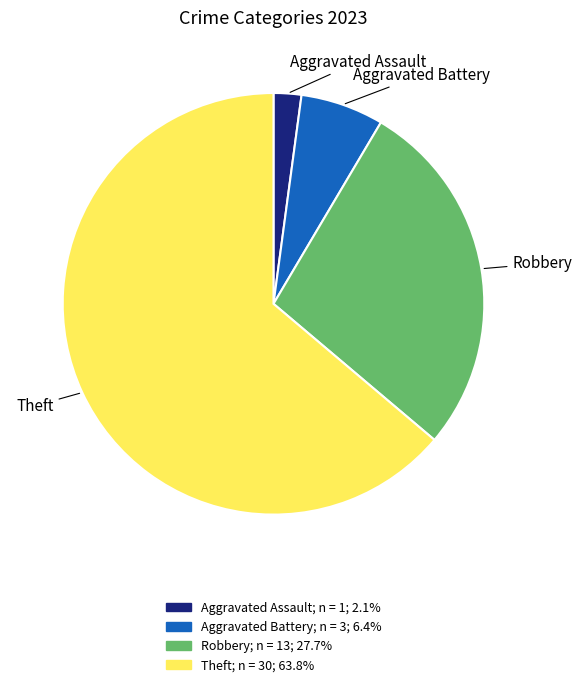

Does any single category account for the majority?

Yes